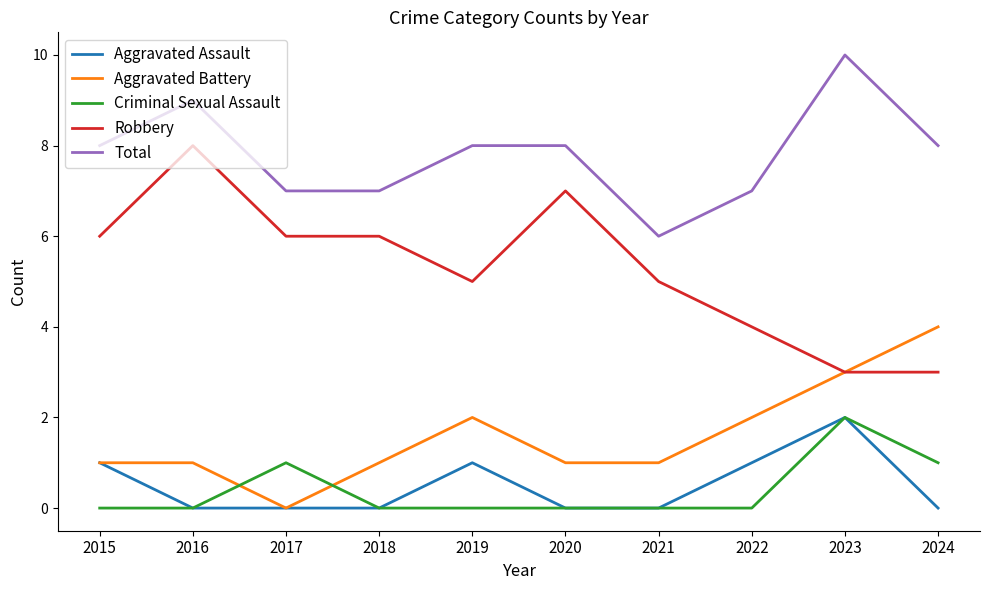

At 2022, list the series in order from smallest to largest.

Criminal Sexual Assault, Aggravated Assault, Aggravated Battery, Robbery, Total